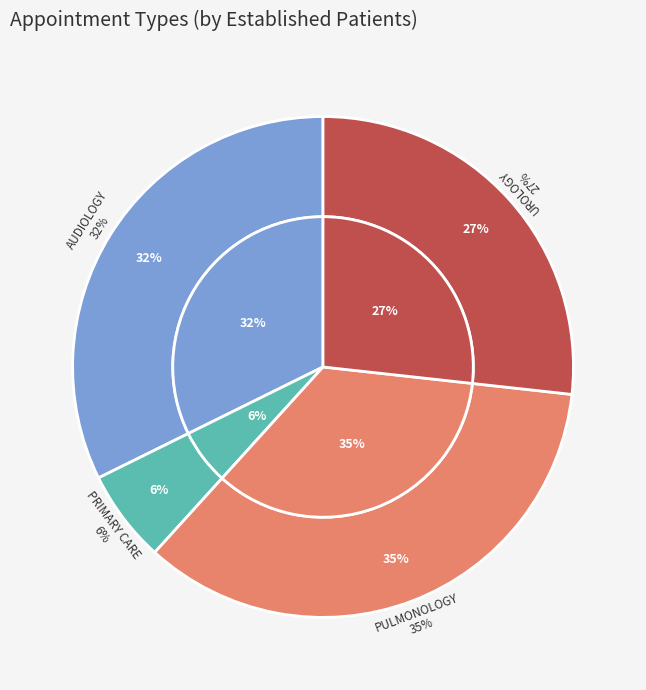

How many segments does this pie chart have?

8